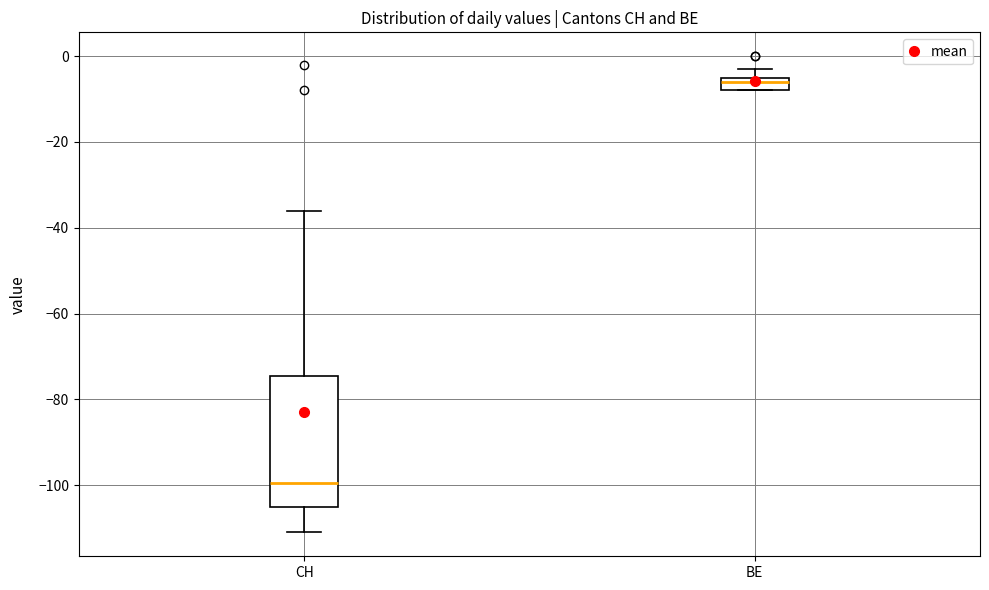

Reading left to right, transcribe this box plot: for each box, give where its median line is, the range the box spans, and where its two whiskers end, as read against the y-axis. The values are not printed on the chart, so give them approximately, as read against the axis.

CH: median -100, box -104 to -74, whiskers -110 to -36
BE: median -6, box -8 to -4, whiskers -8 to -2